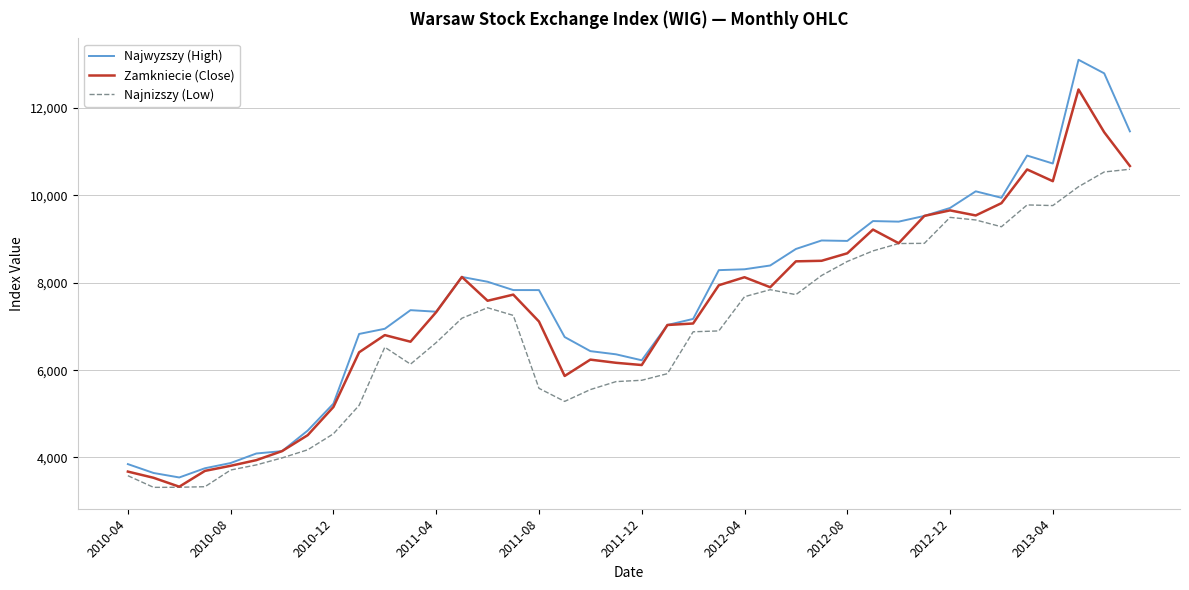

What is the sum of all Zamkniecie (Close) values?

293843.1